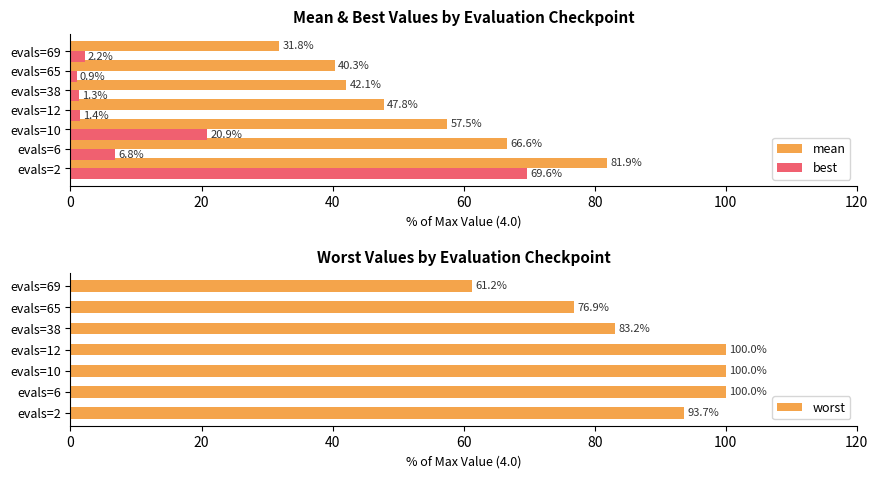

How many bars are there in each group?

3